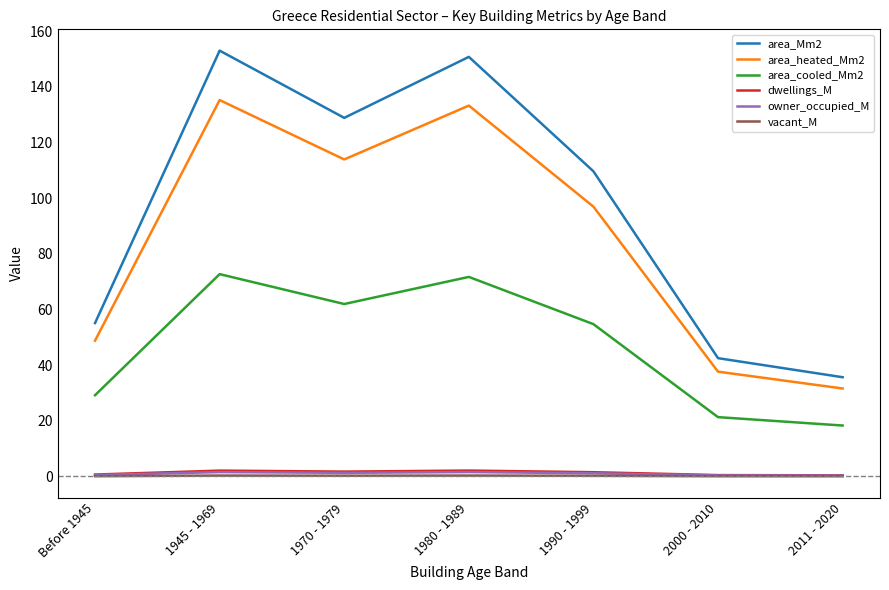

True or false: area_Mm2 and owner_occupied_M cross at least once.

False